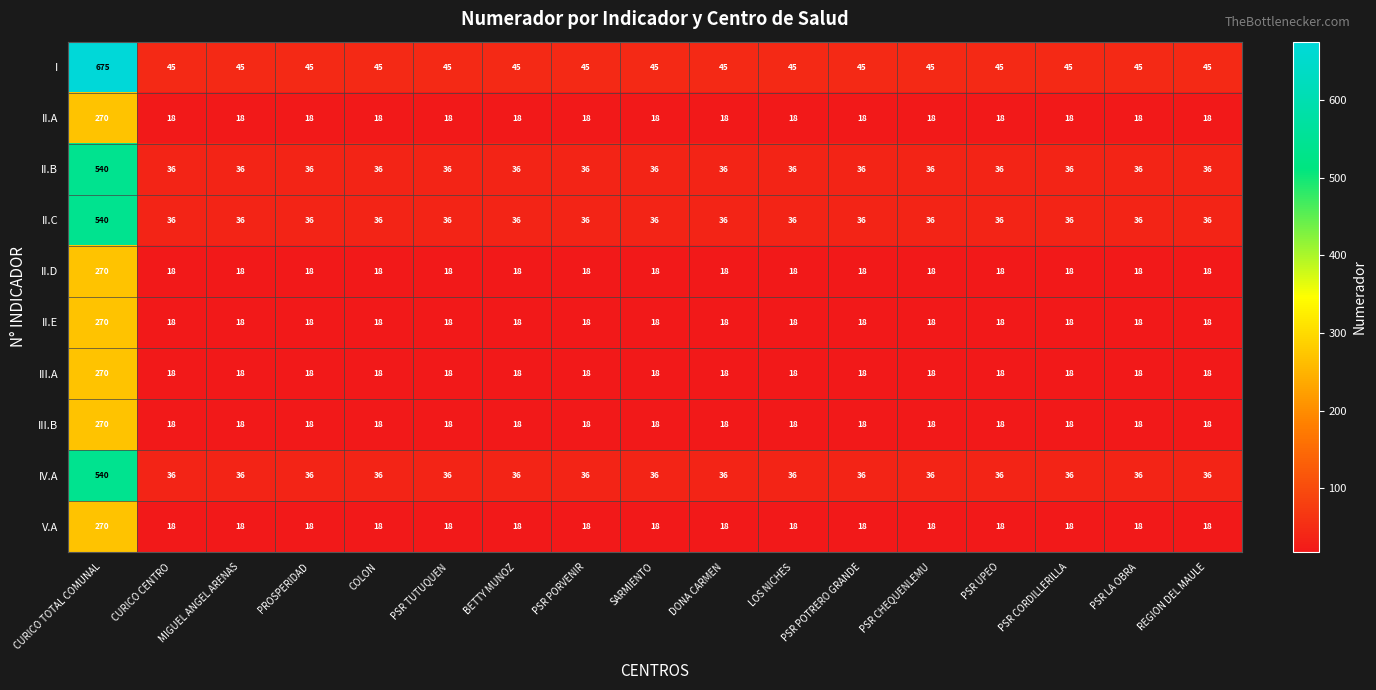

The I series shows 45 at PSR CHEQUENLEMU. True or false?

True